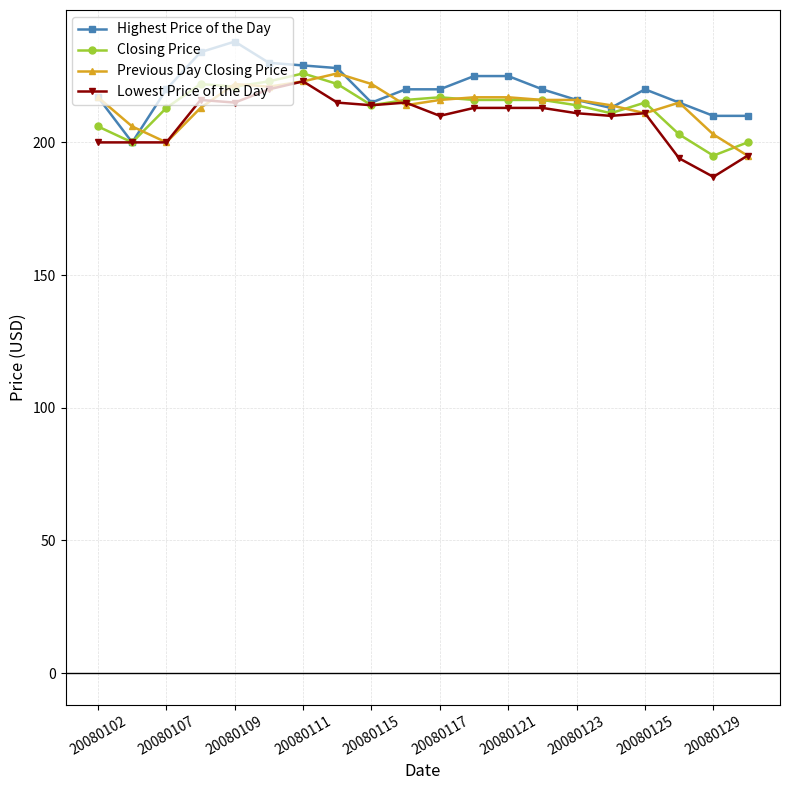

How many lines are shown in the chart?

4